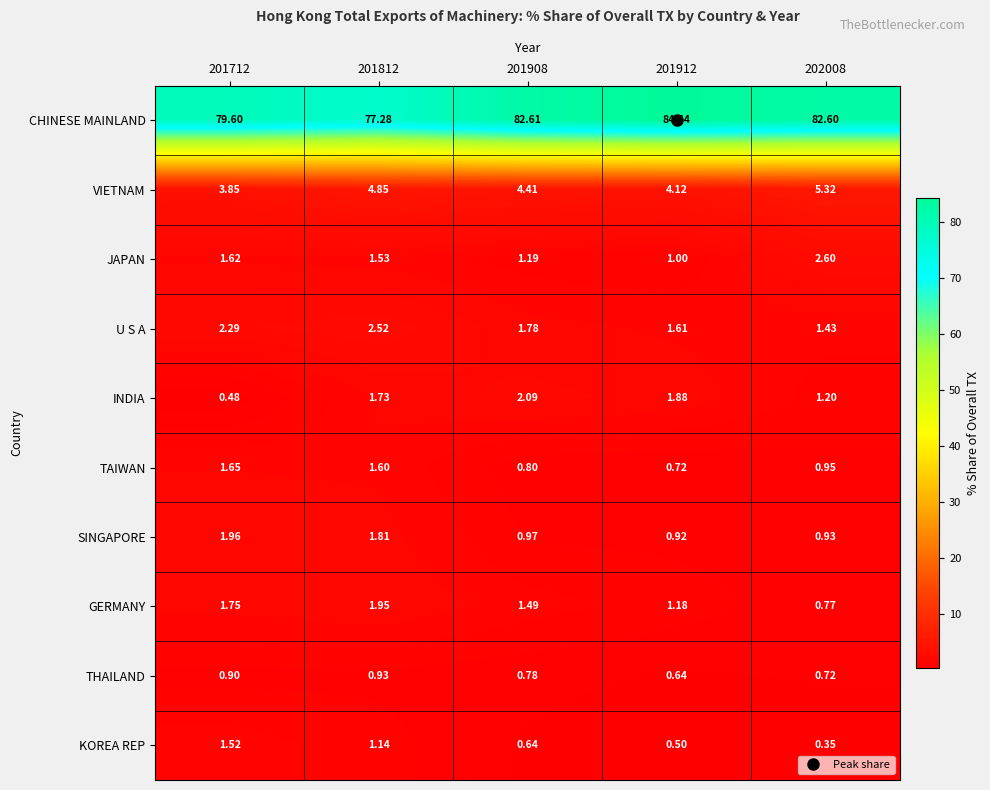

Rank the series at 201908 from highest to lowest value.

CHINESE MAINLAND, VIETNAM, INDIA, U S A, GERMANY, JAPAN, SINGAPORE, TAIWAN, THAILAND, KOREA REP